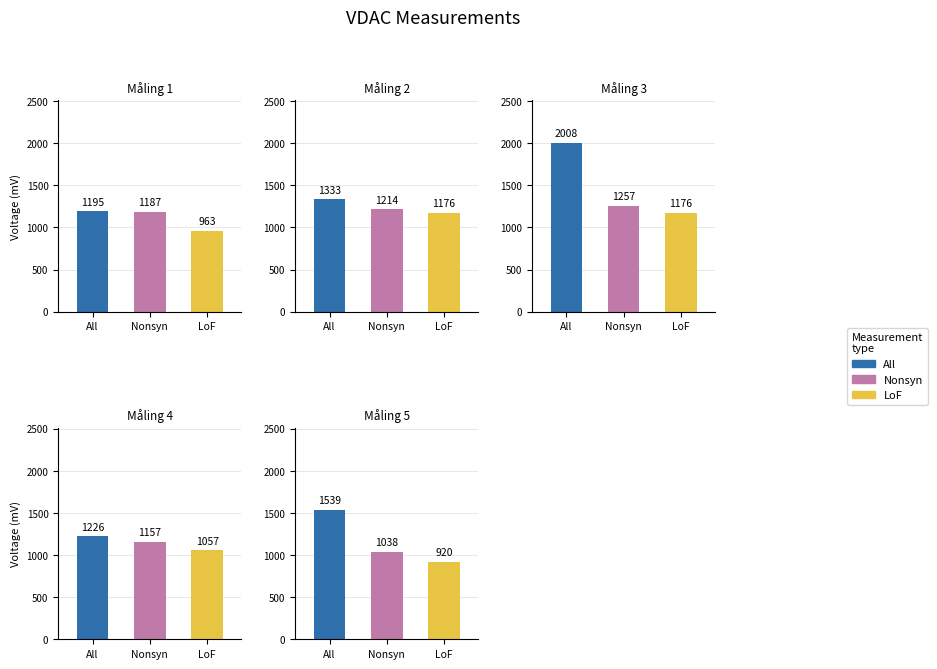

True or false: VDAC negativ peak efter drop has a value of 963 at 1.

True